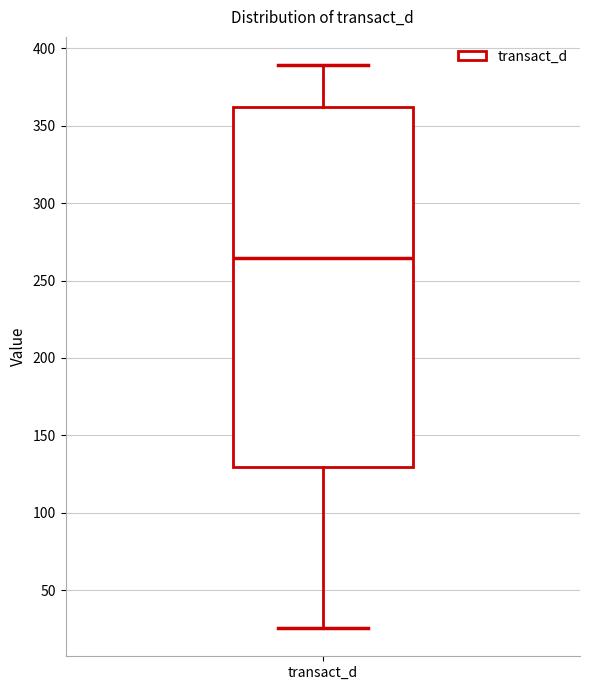

Where is the lower edge of the box for transact_d on the y-axis? The values are not printed on the chart, so give them approximately, as read against the axis.

130